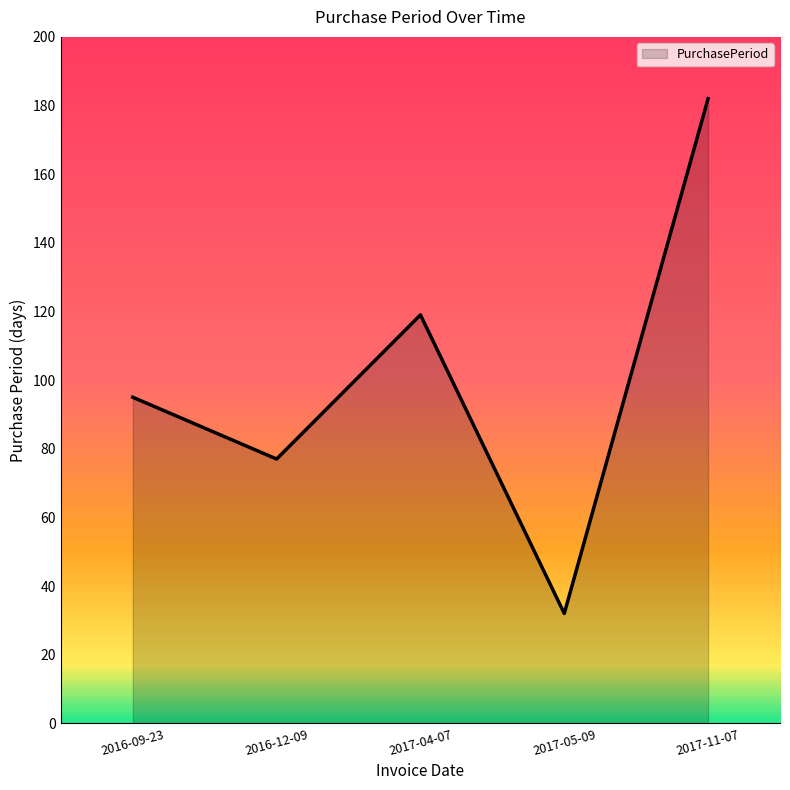

What value does the data have at 2017-05-09, to the nearest 10?

30